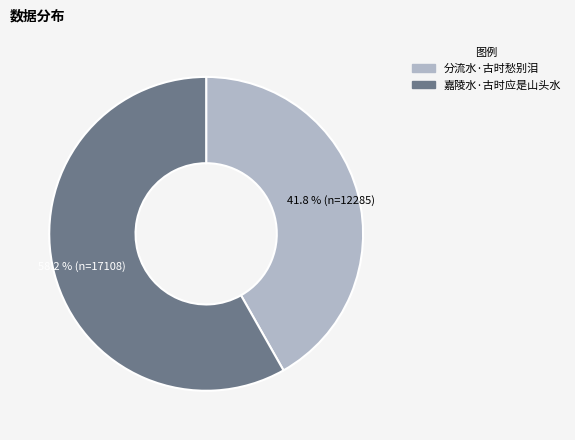

To the nearest percent, what portion does 嘉陵水·古时应是山头水 represent?

58%